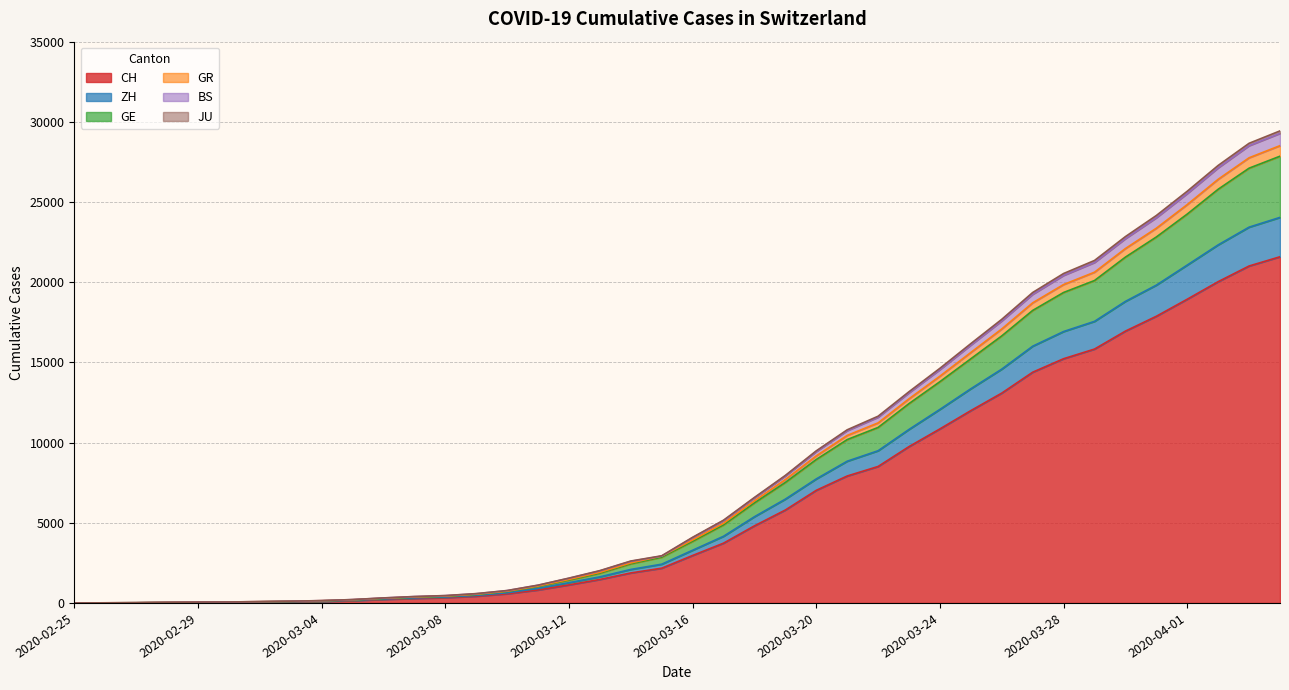

Does the chart have visible grid lines?

Yes